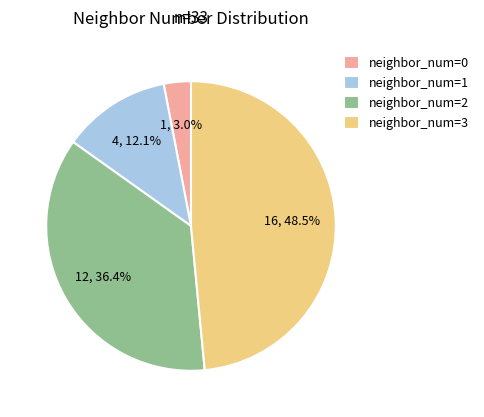

Which category has the biggest portion of the pie?

neighbor_num=3